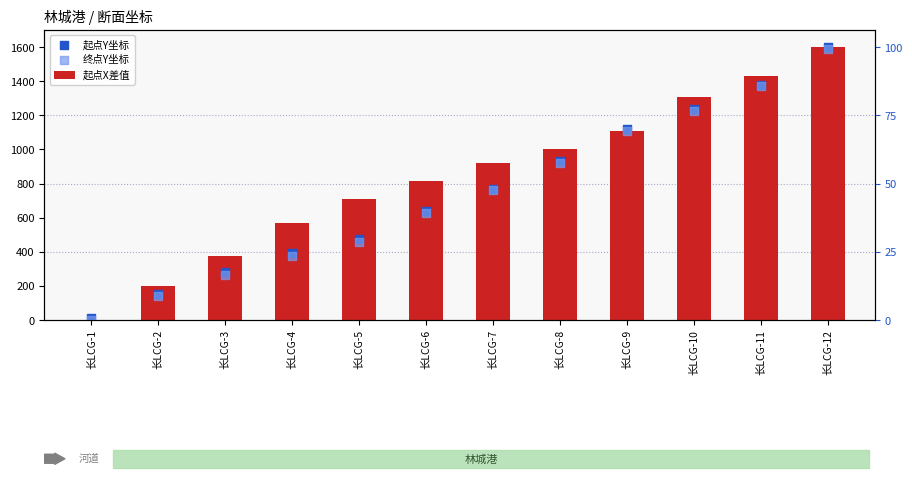

At which category is the sum across all series the highest?

长LCG-12